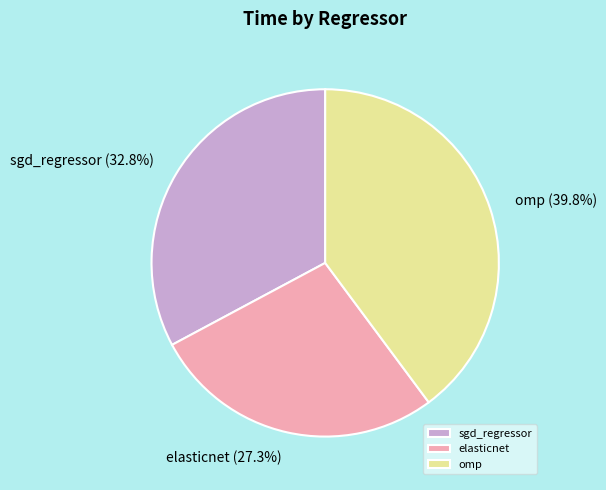

To the nearest percent, what is the average slice percentage?

33%